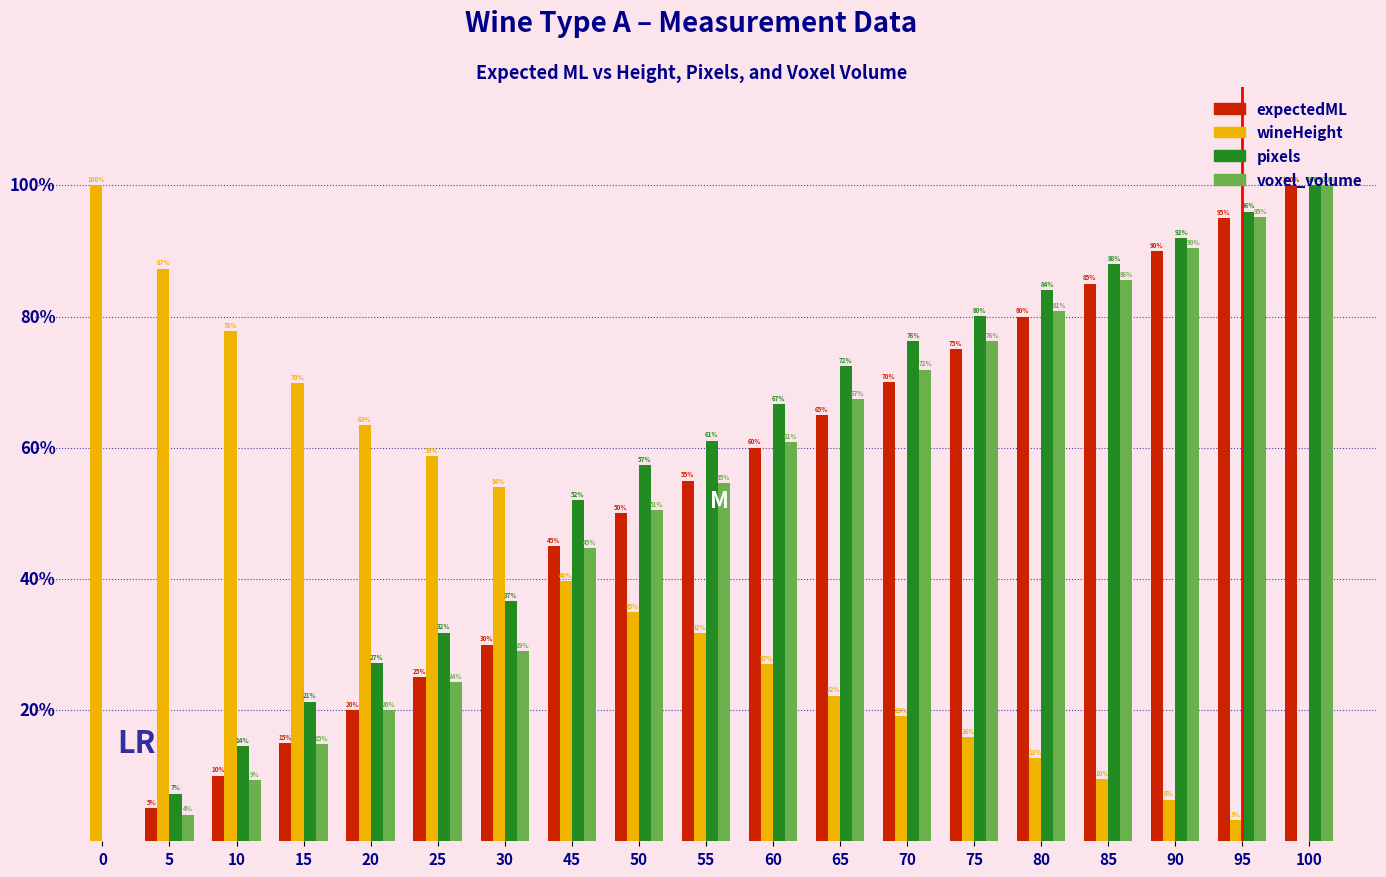

Is the value of pixels at 90 greater than the value of voxel_volume at 75?

Yes